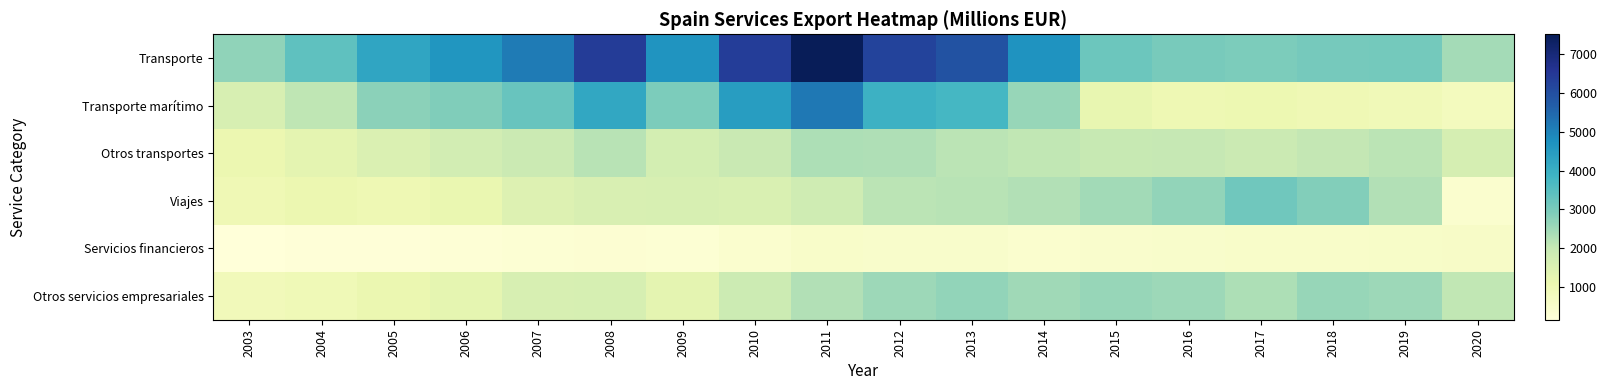

Reading left to right, extract all data points from this chart.

Transporte: 2003=2708	2004=3383	2005=4260	2006=4617	2007=5136	2008=6394	2009=4654	2010=6387	2011=7509	2012=6245	2013=5907	2014=4671	2015=3186	2016=3008	2017=2959	2018=3038	2019=3079	2020=2445
Transporte marítimo: 2003=1617	2004=2091	2005=2743	2006=2888	2007=3249	2008=4207	2009=2963	2010=4444	2011=5185	2012=3947	2013=3765	2014=2604	2015=1205	2016=992	2017=1052	2018=991	2019=934	2020=782
Otros transportes: 2003=1091	2004=1292	2005=1518	2006=1729	2007=1886	2008=2187	2009=1691	2010=1943	2011=2324	2012=2298	2013=2142	2014=2067	2015=1981	2016=2016	2017=1906	2018=2048	2019=2145	2020=1663
Viajes: 2003=986	2004=1081	2005=1001	2006=1149	2007=1453	2008=1594	2009=1613	2010=1552	2011=1813	2012=2150	2013=2181	2014=2259	2015=2481	2016=2665	2017=3131	2018=2871	2019=2279	2020=406
Servicios financieros: 2003=159	2004=198	2005=209	2006=246	2007=287	2008=327	2009=280	2010=389	2011=516	2012=495	2013=488	2014=400	2015=468	2016=497	2017=529	2018=512	2019=545	2020=587
Otros servicios empresariales: 2003=852	2004=938	2005=1116	2006=1277	2007=1598	2008=1630	2009=1288	2010=1862	2011=2283	2012=2521	2013=2657	2014=2509	2015=2616	2016=2515	2017=2317	2018=2618	2019=2515	2020=2069